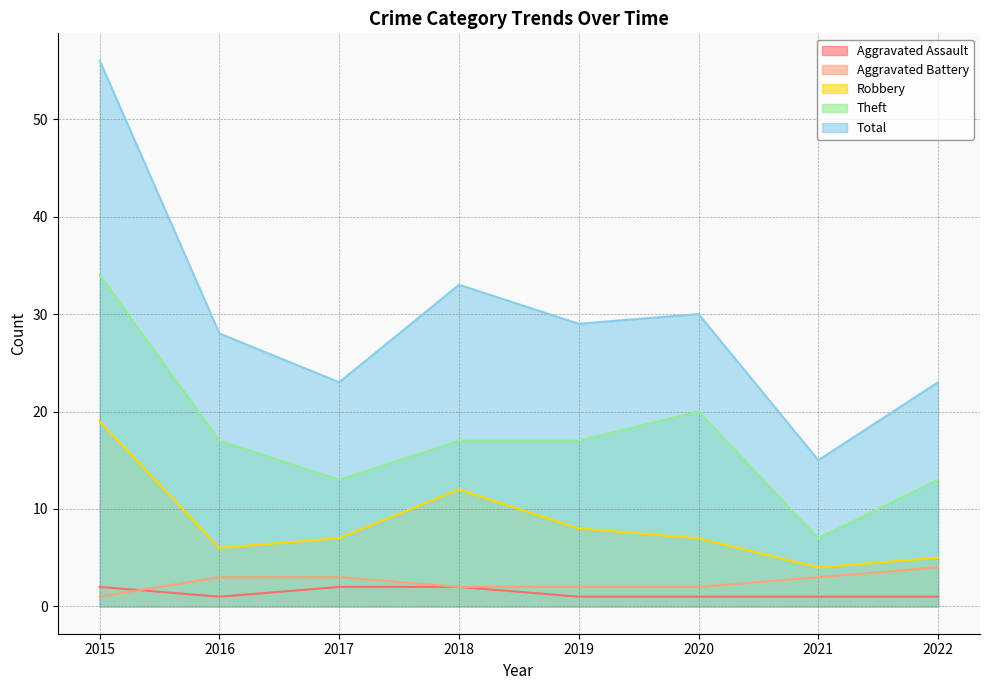

Reading right to left, list all the values displayed in this chart.

Aggravated Assault: 1	1	1	1	2	2	1	2
Aggravated Battery: 4	3	2	2	2	3	3	1
Robbery: 5	4	7	8	12	7	6	19
Theft: 13	7	20	17	17	13	17	34
Total: 23	15	30	29	33	23	28	56